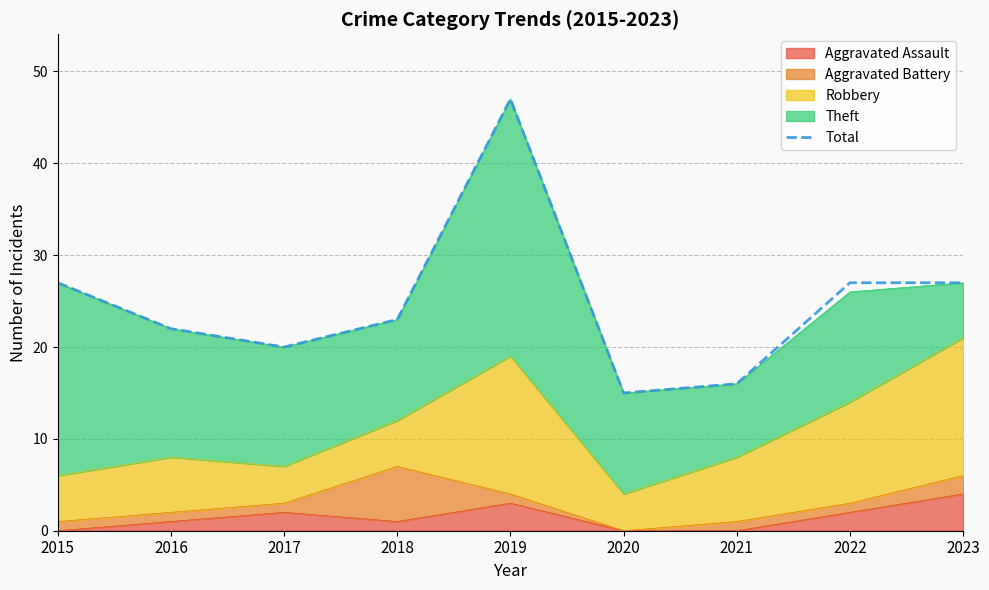

Between 2021 and 2019, which is larger?

2019